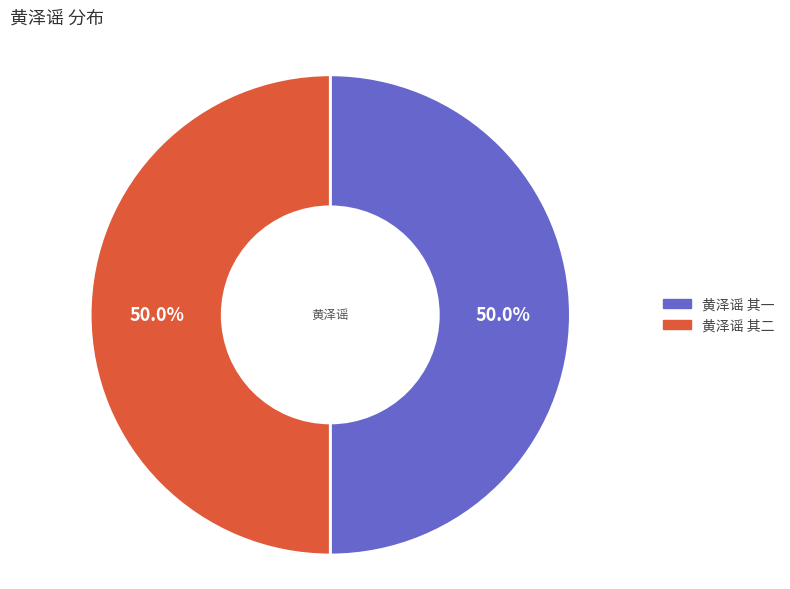

Approximately how many times larger is the value at 黄泽谣 其二 compared to 黄泽谣 其一?

1.0